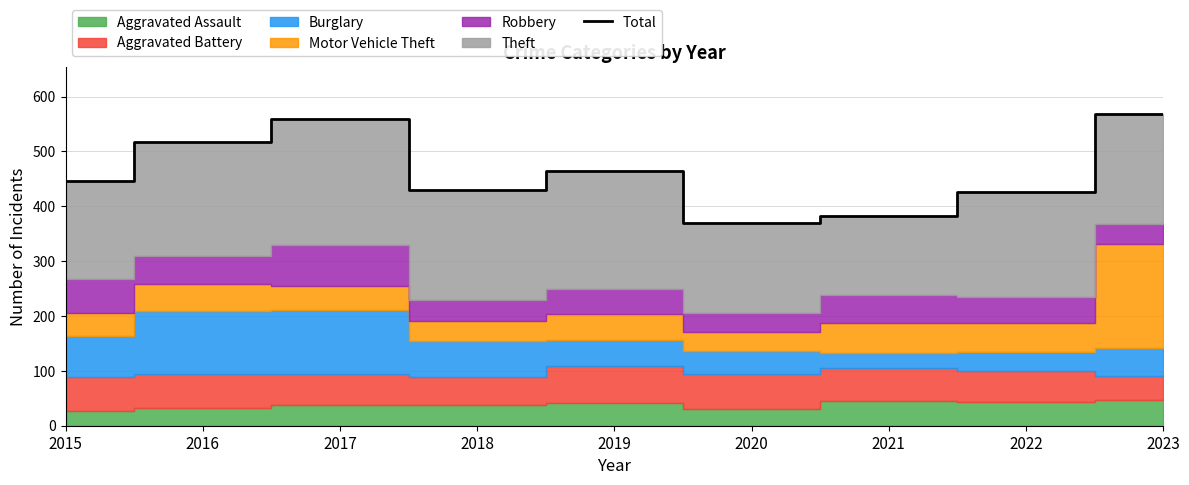

What is the sum of the values at 2016 and 2021?

900